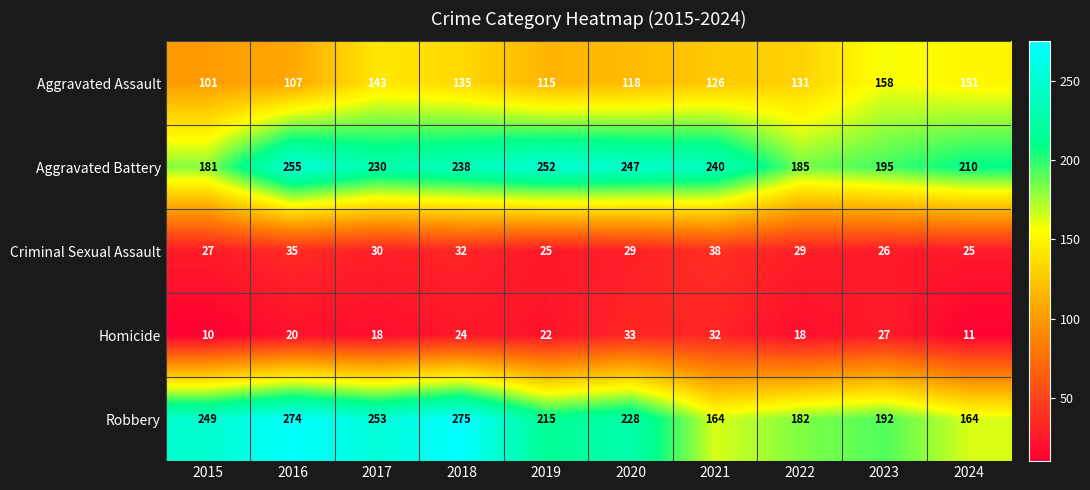

How many categories are shown in the chart?

10